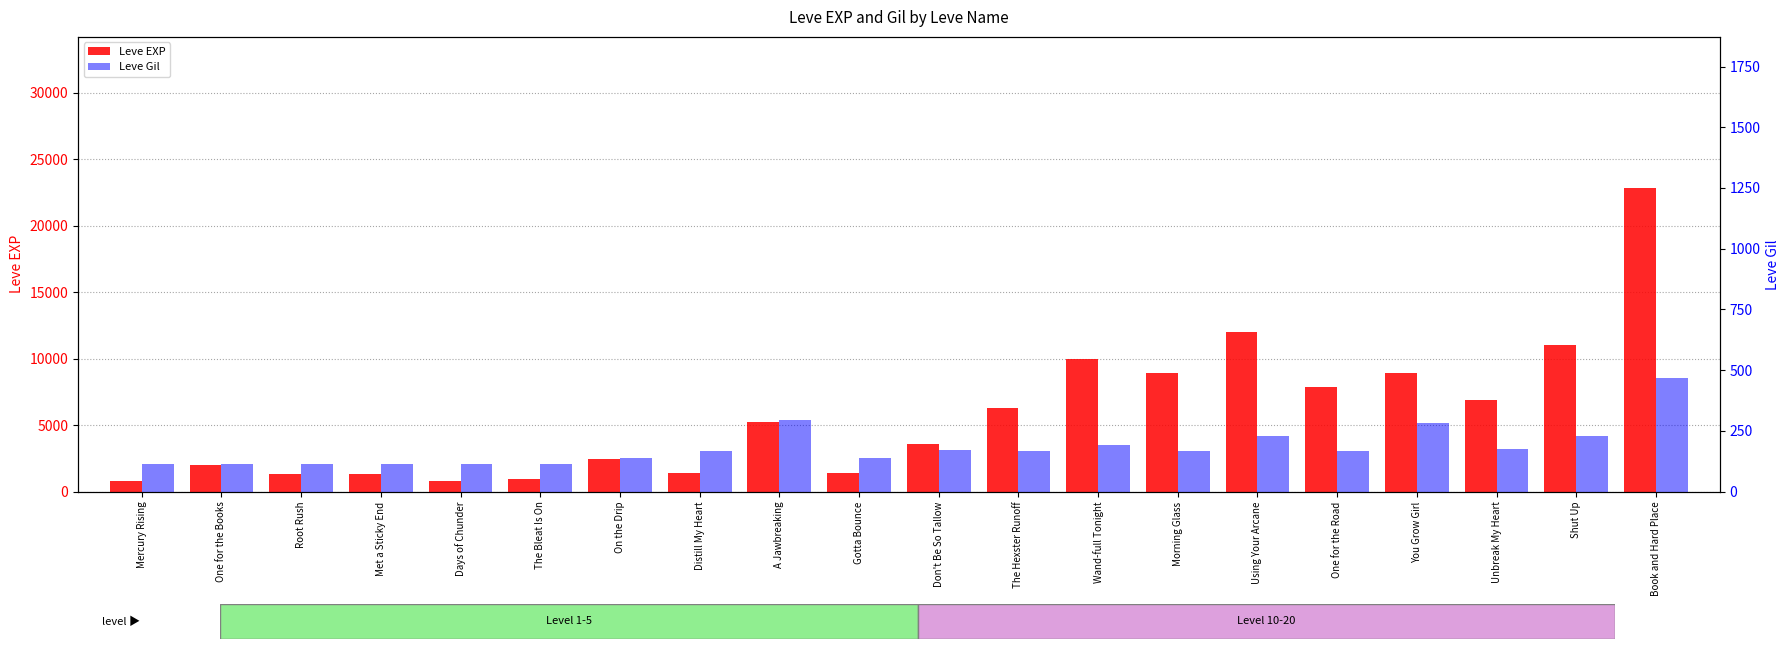

What is the total value across all series at One for the Road?

8048